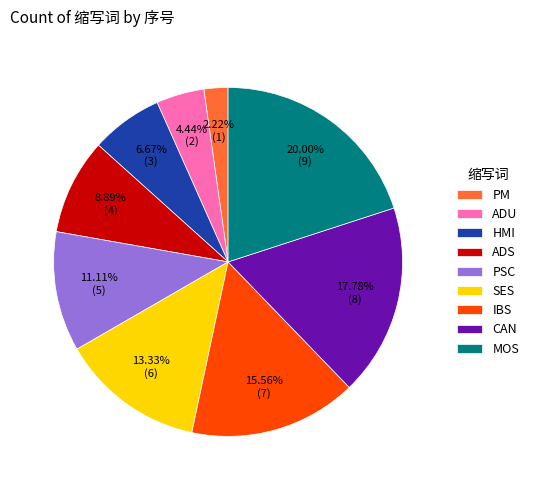

Which category has the biggest portion of the pie?

MOS